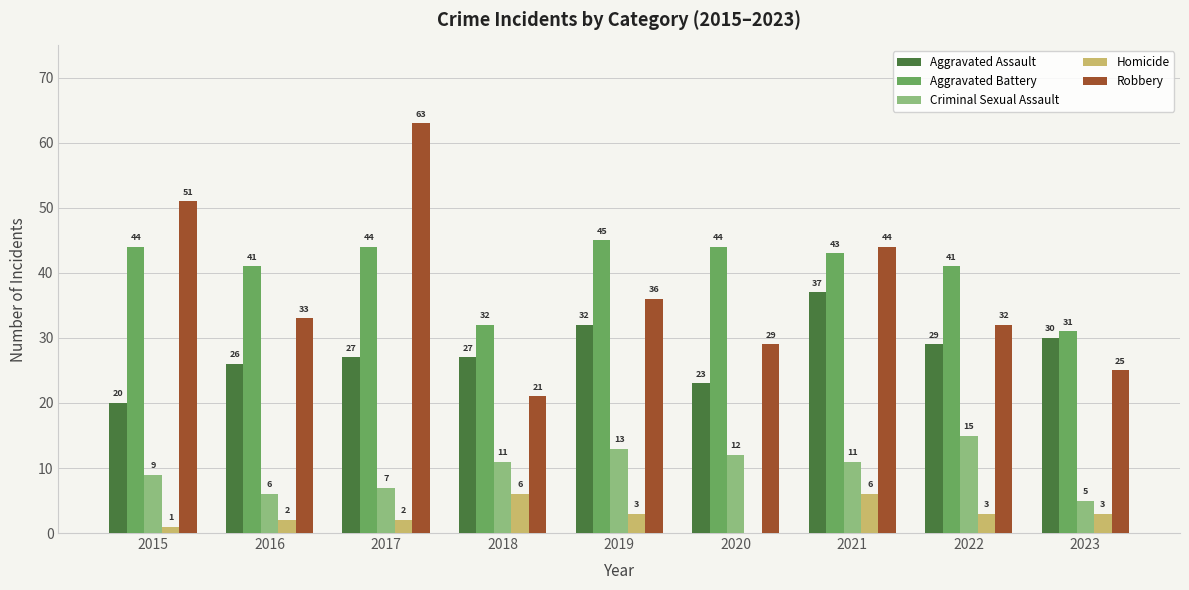

What is the sum of all Homicide values?

26